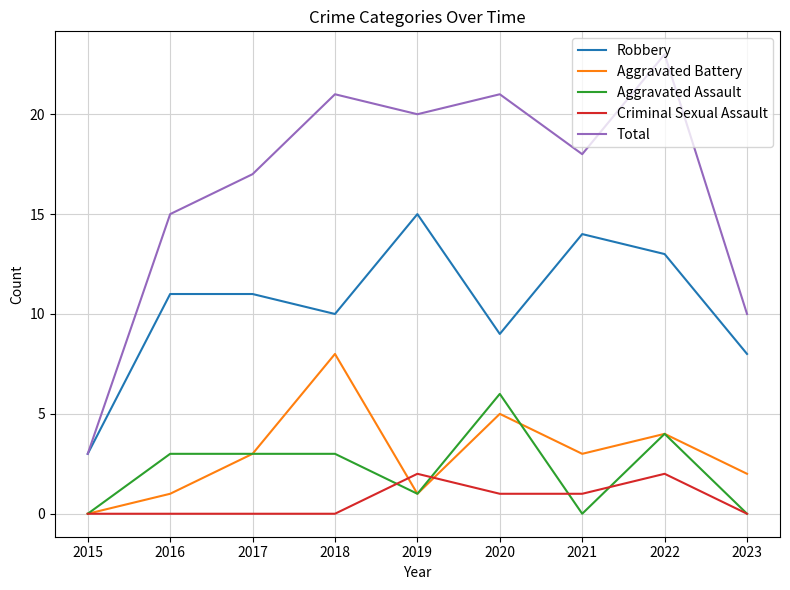

Is it true that Aggravated Assault equals 1 at 2020?

False